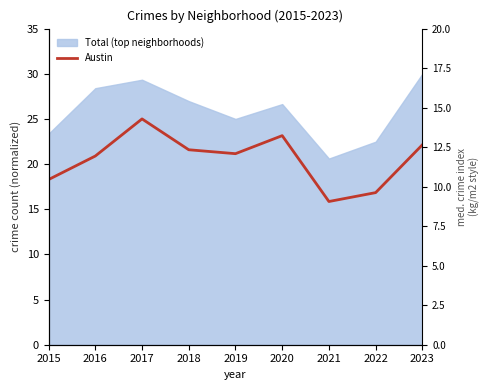

Which label corresponds to the largest value in the chart?

2017